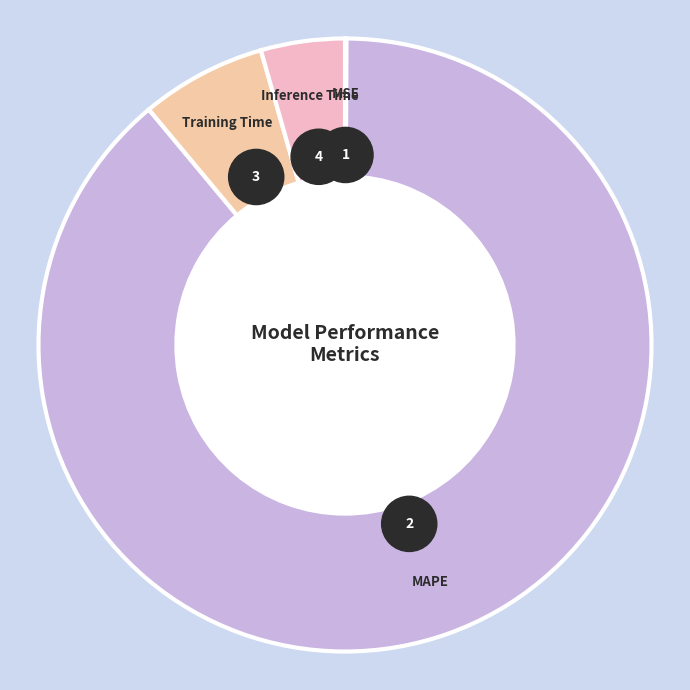

Is it true that MSE is 7% of the pie?

False